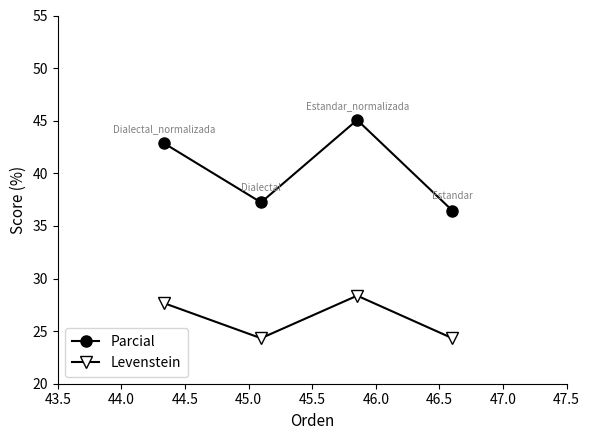

What are all the series names shown in the legend?

Parcial, Levenstein